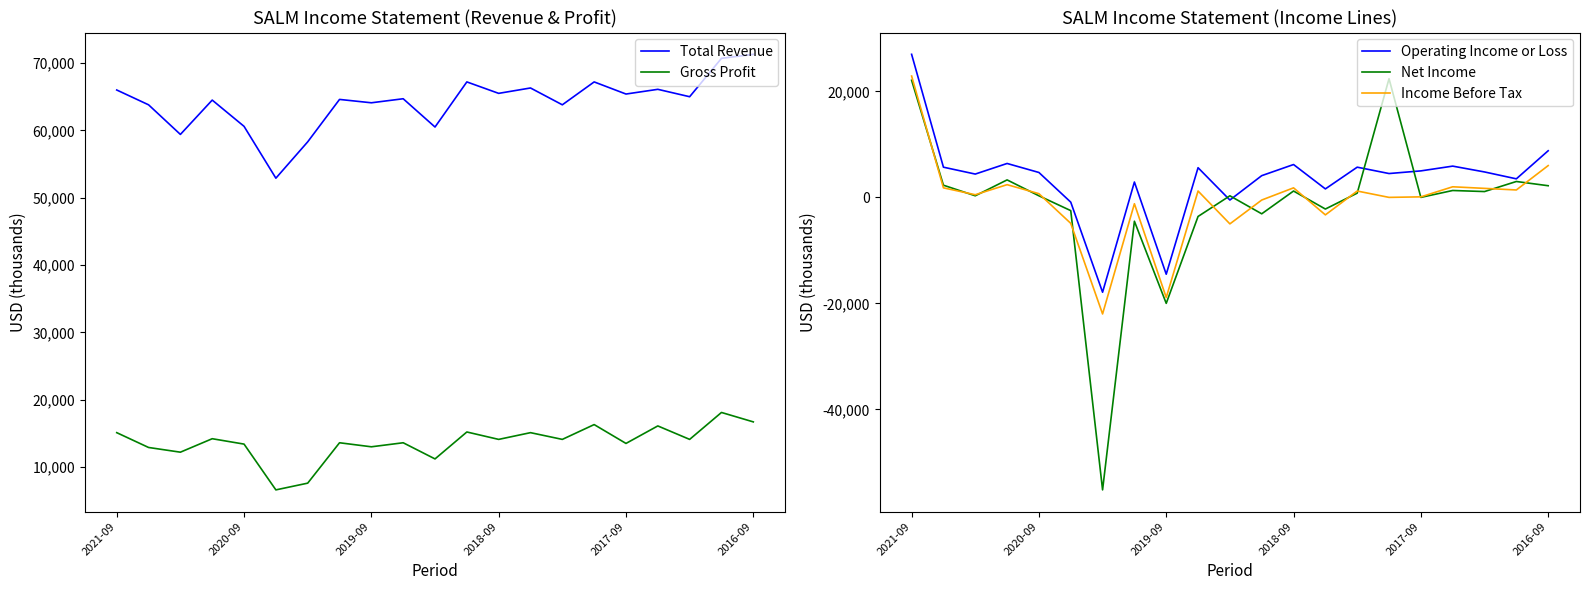

Is it true that Total Revenue equals 30407 at 2018-09?

False